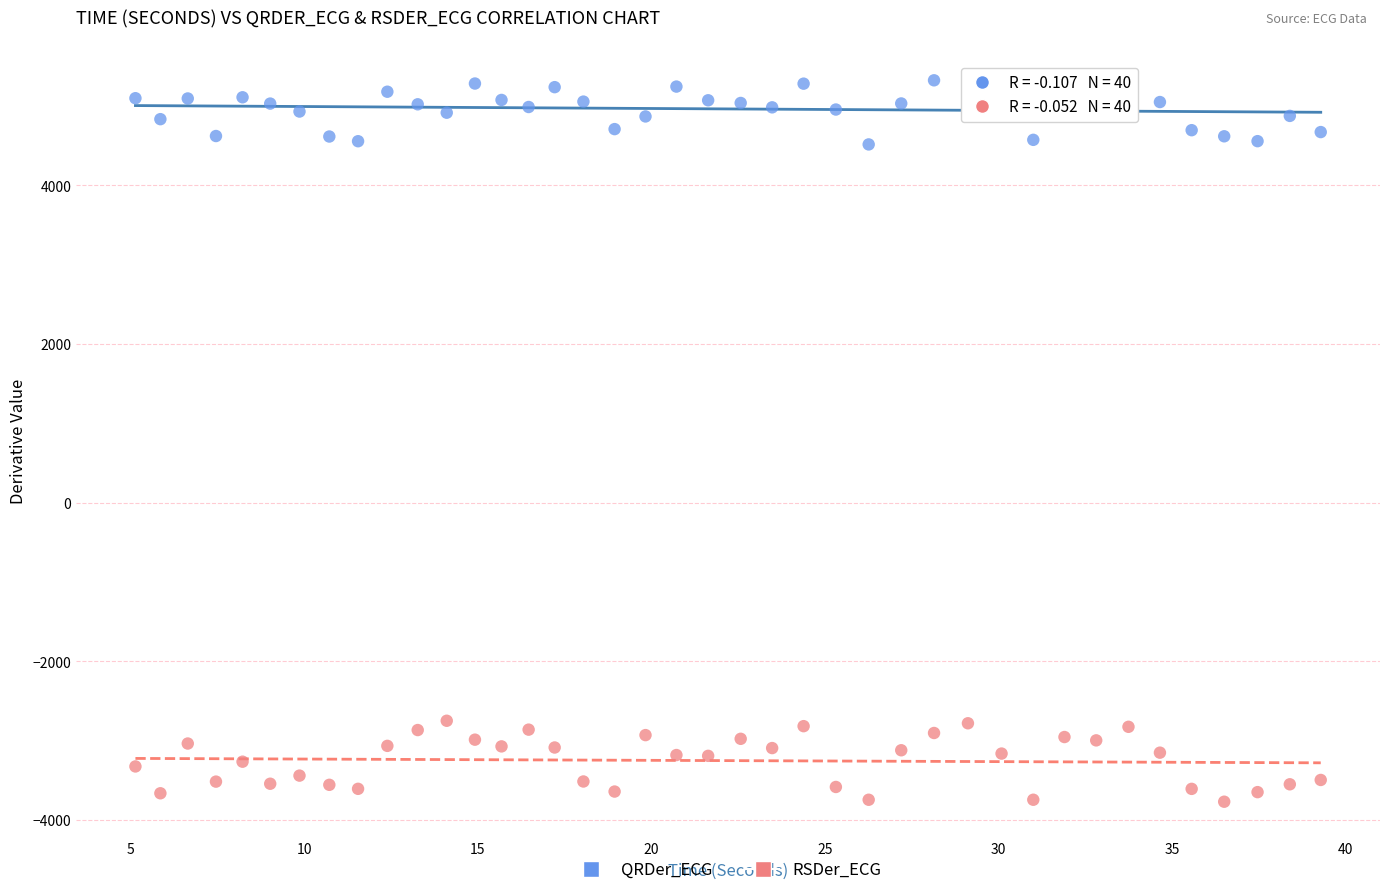

Which series has the largest Y range (max minus min)?

RSDer_ECG